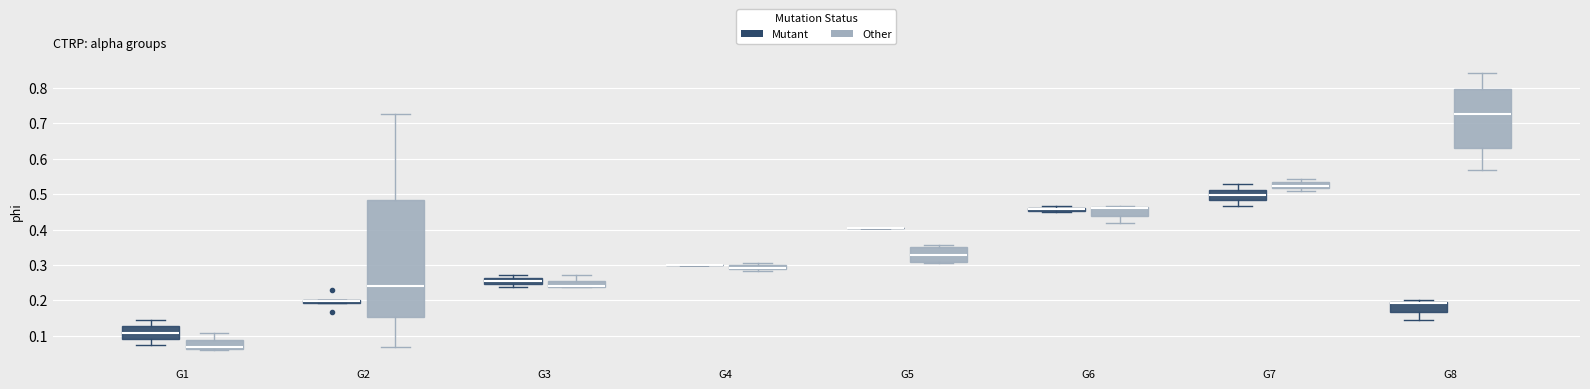

Comparing the boxes themselves (not the whiskers), which one is the tallest?

G2 (Other)